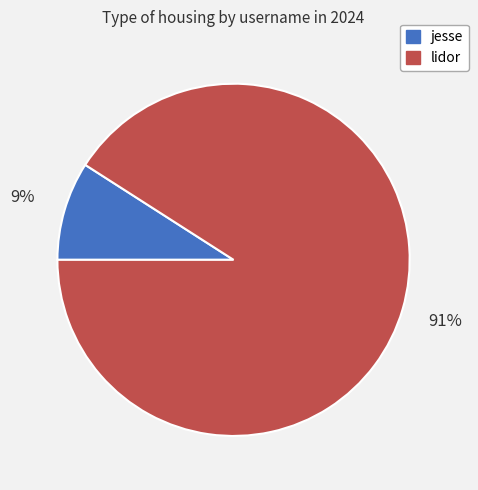

Is there any slice that represents more than half of the pie?

Yes